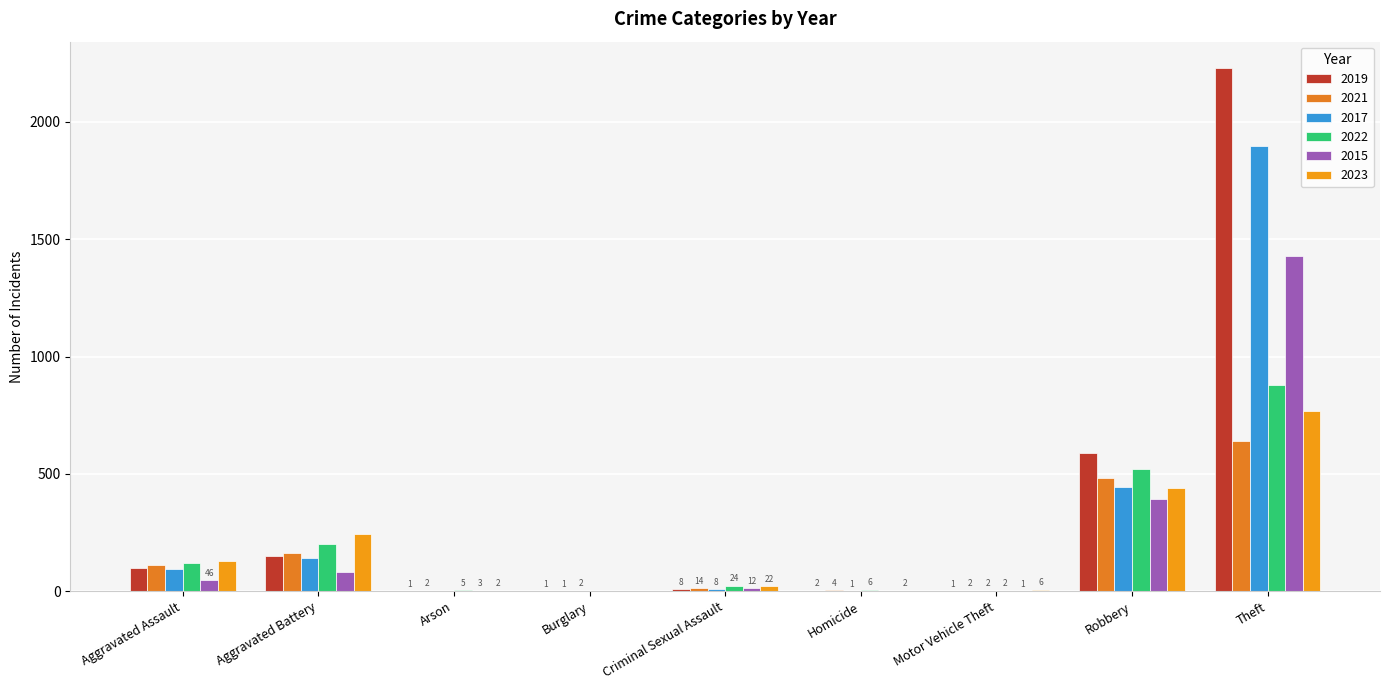

How many distinct data groups are displayed?

6